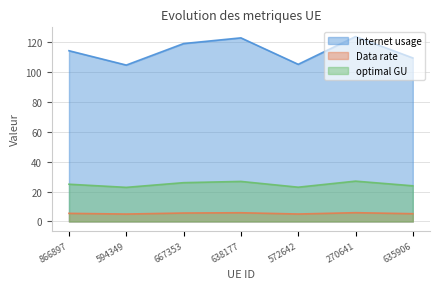

Where does the Internet usage series first go above 114?

866897